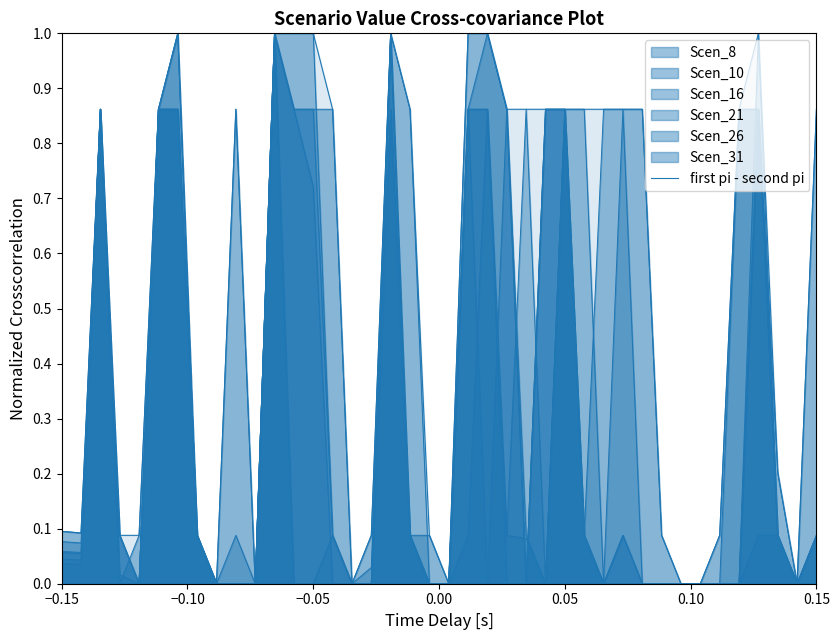

How many lines are shown in the chart?

7